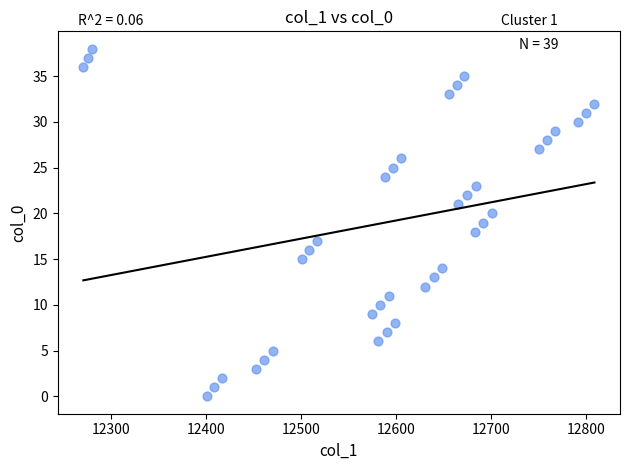

What is the range of Y values (max minus min)?

38